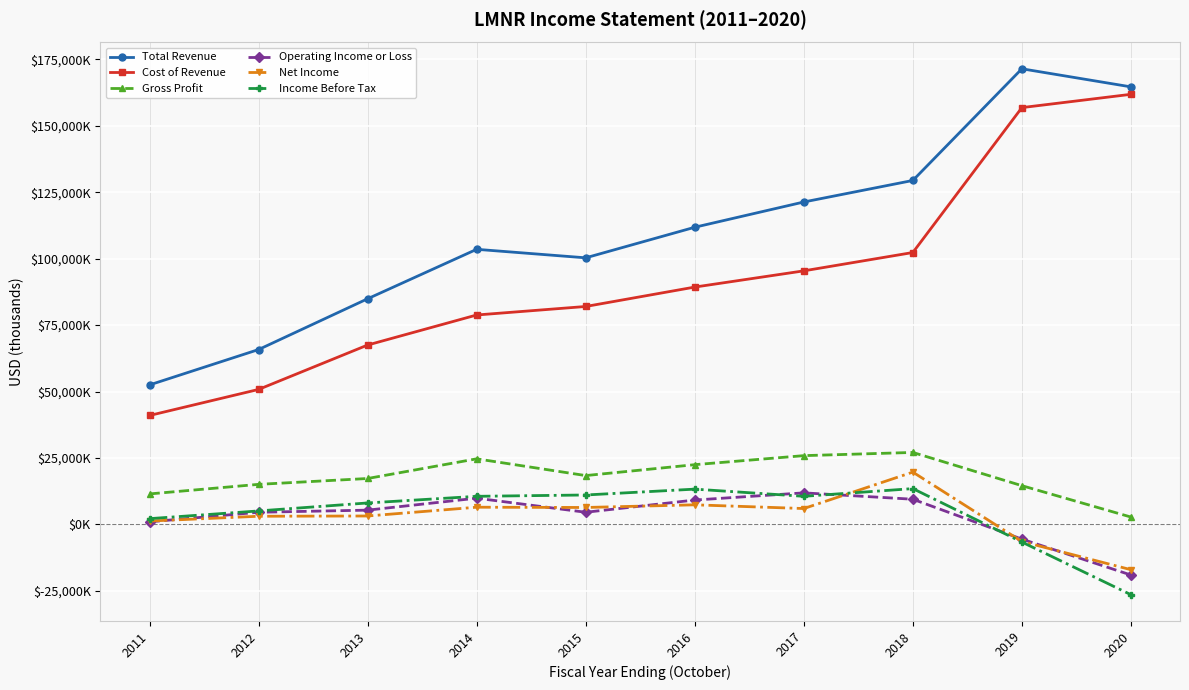

Does the chart have visible grid lines?

Yes